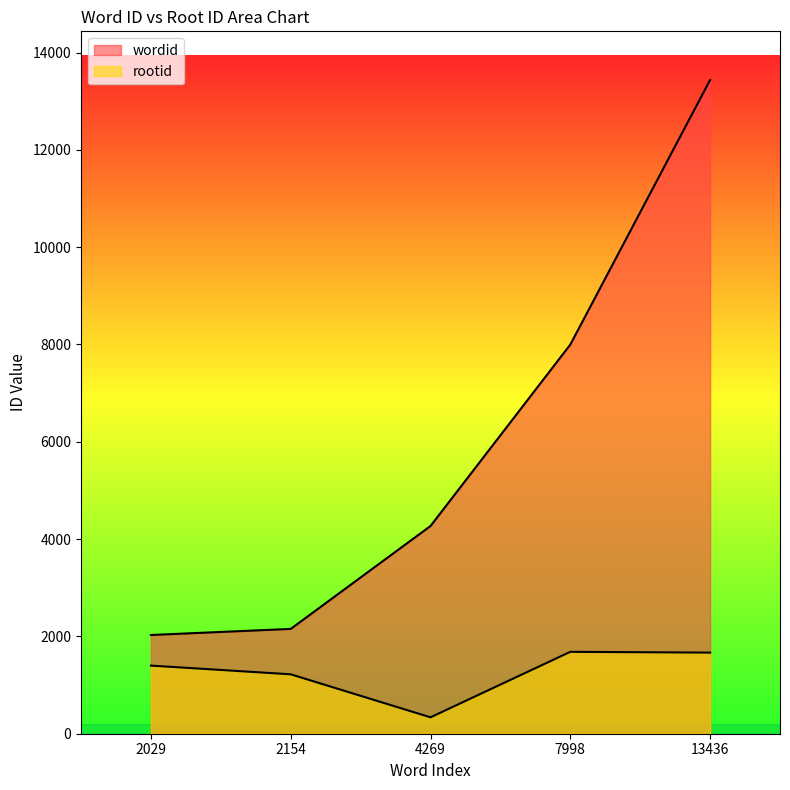

Which series has the largest total across all categories?

wordid